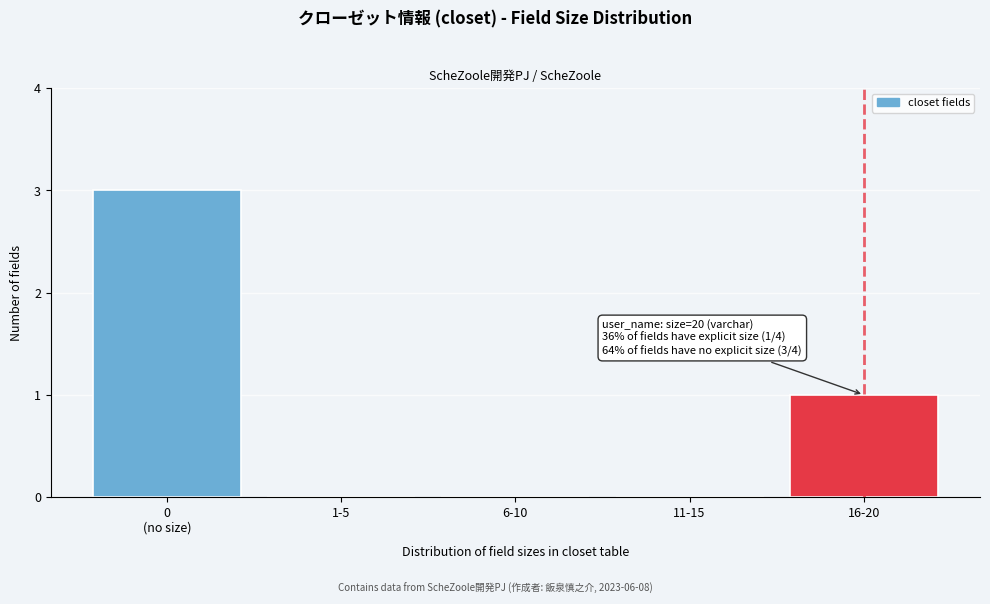

Between 16-20 and 6-10, which is larger?

16-20